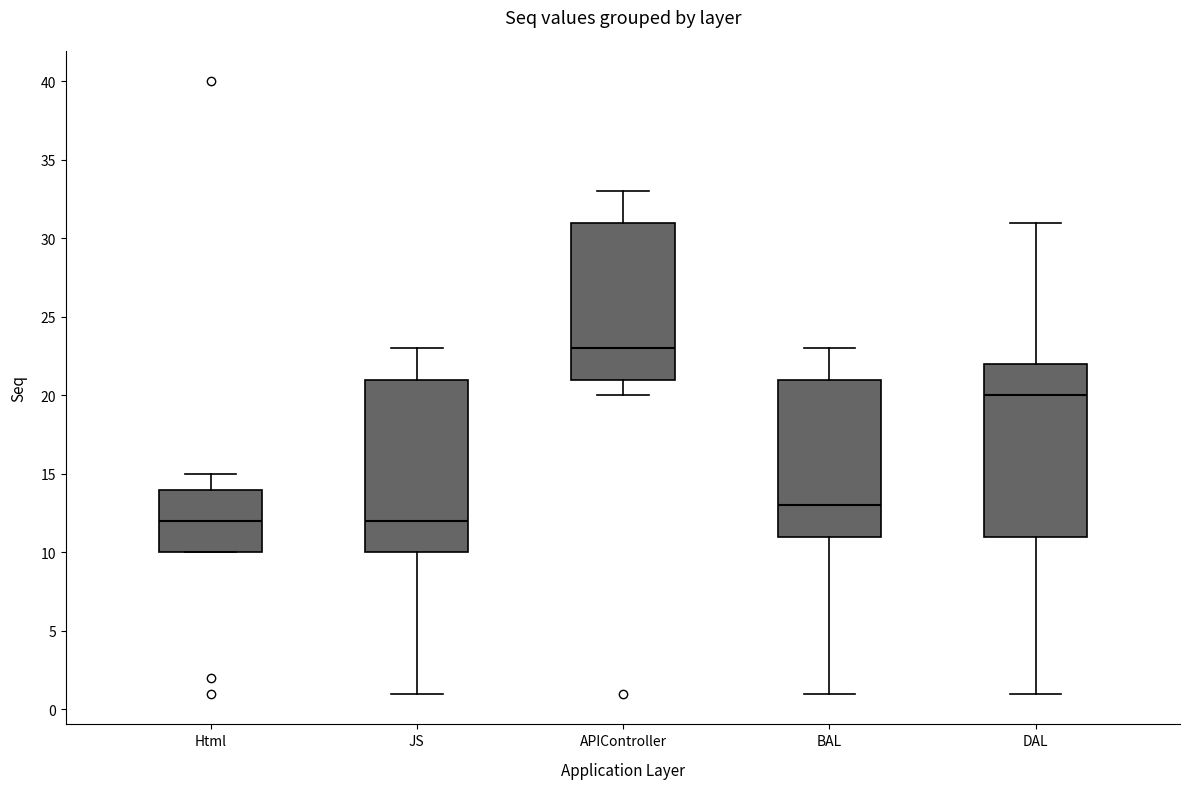

Where does the lower whisker of the box for DAL end on the y-axis? The values are not printed on the chart, so give them approximately, as read against the axis.

1